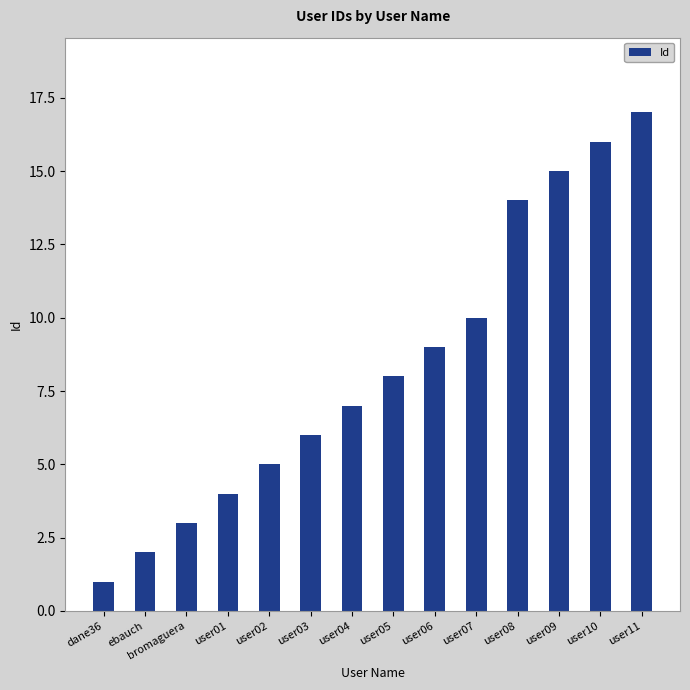

What is the average value?

8